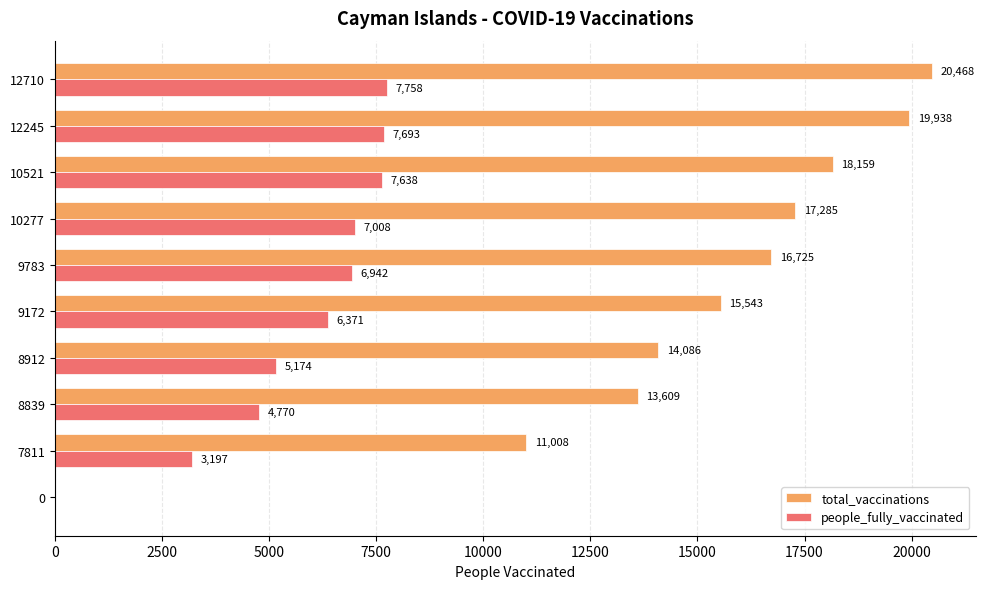

What is the maximum value shown in the chart?

20468